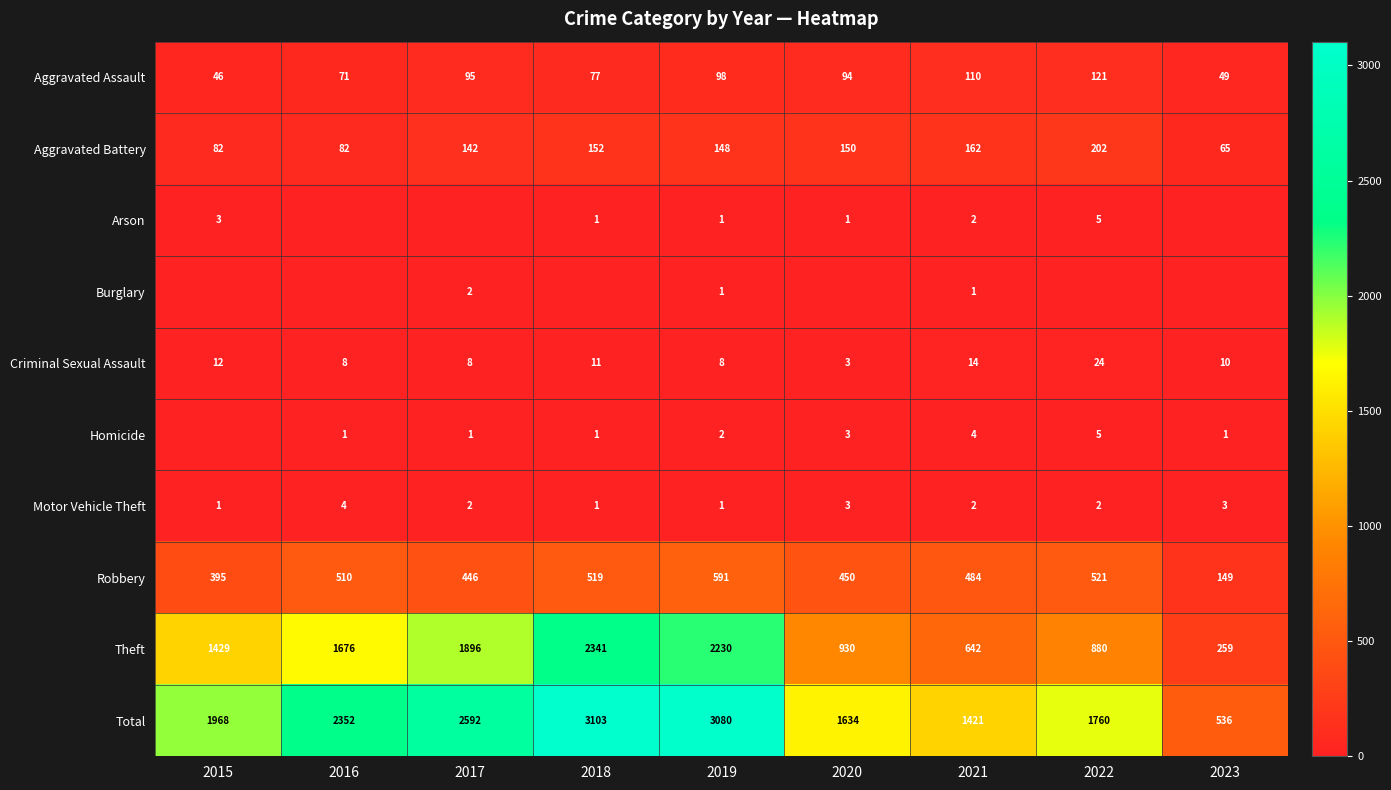

Read the Aggravated Assault value at 2023, to the nearest 5.

50